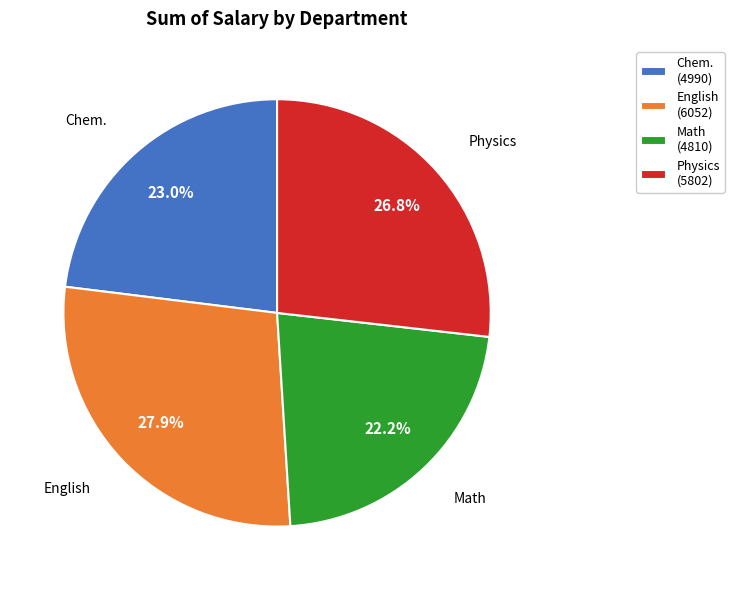

Does Chem. account for over 50% of the chart?

No